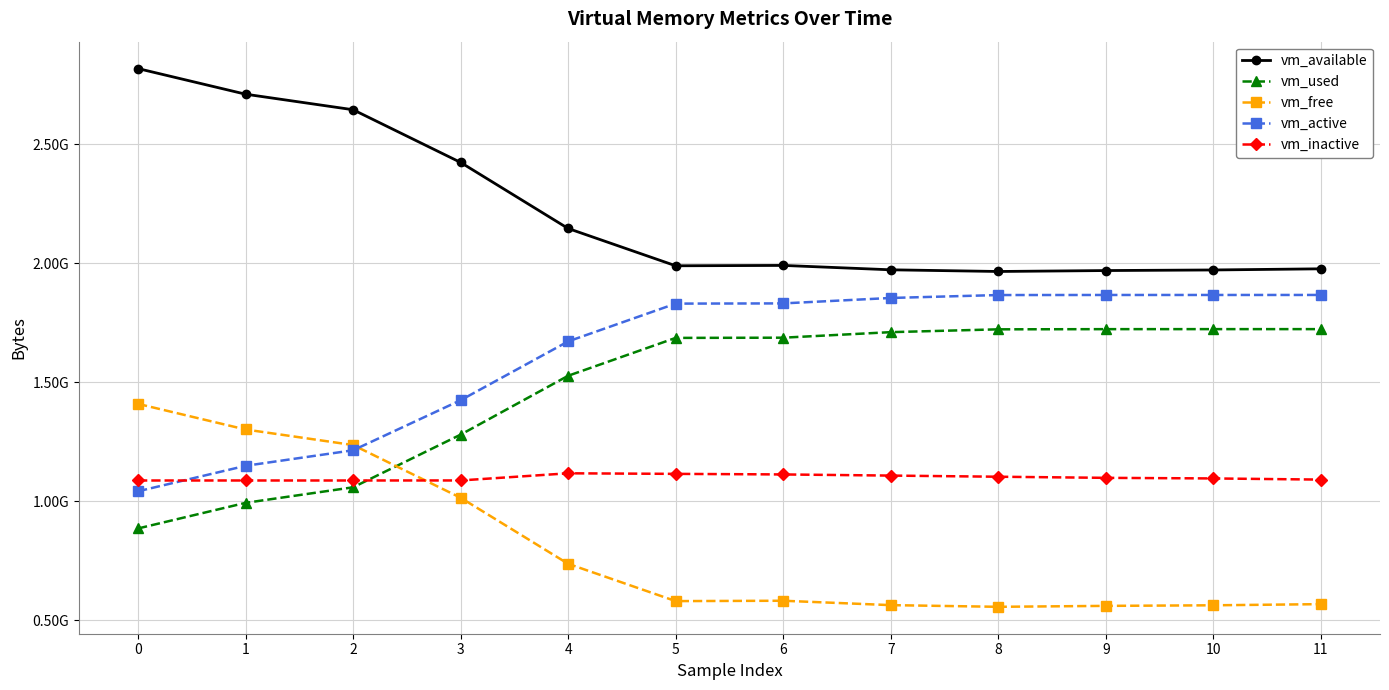

What is the difference between the highest and lowest values at 2?

1586937856